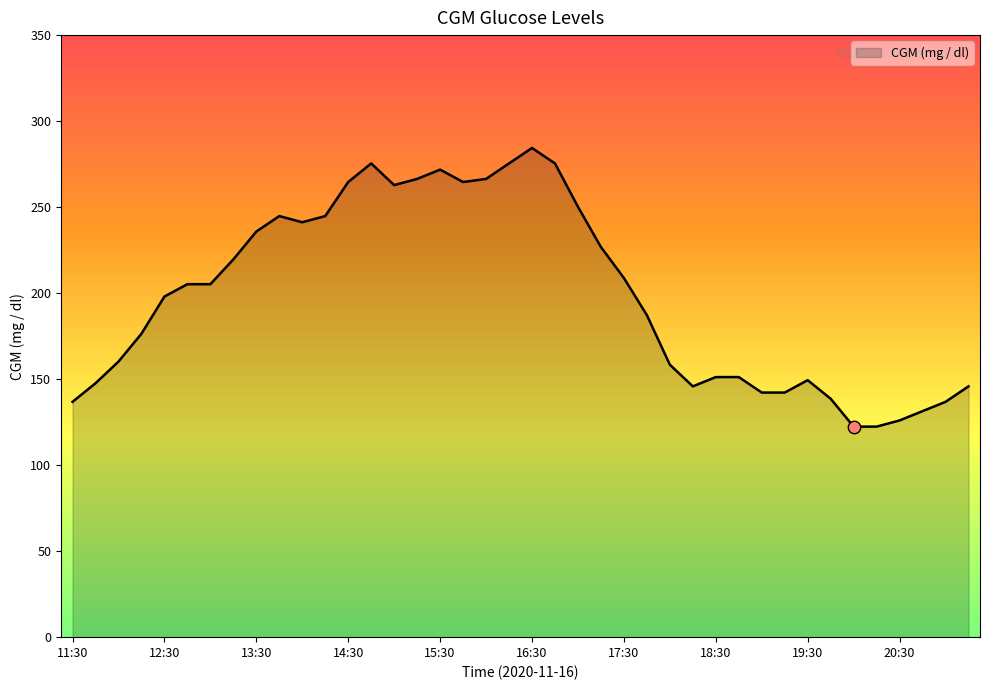

What is the minimum value shown in the chart?

122.4